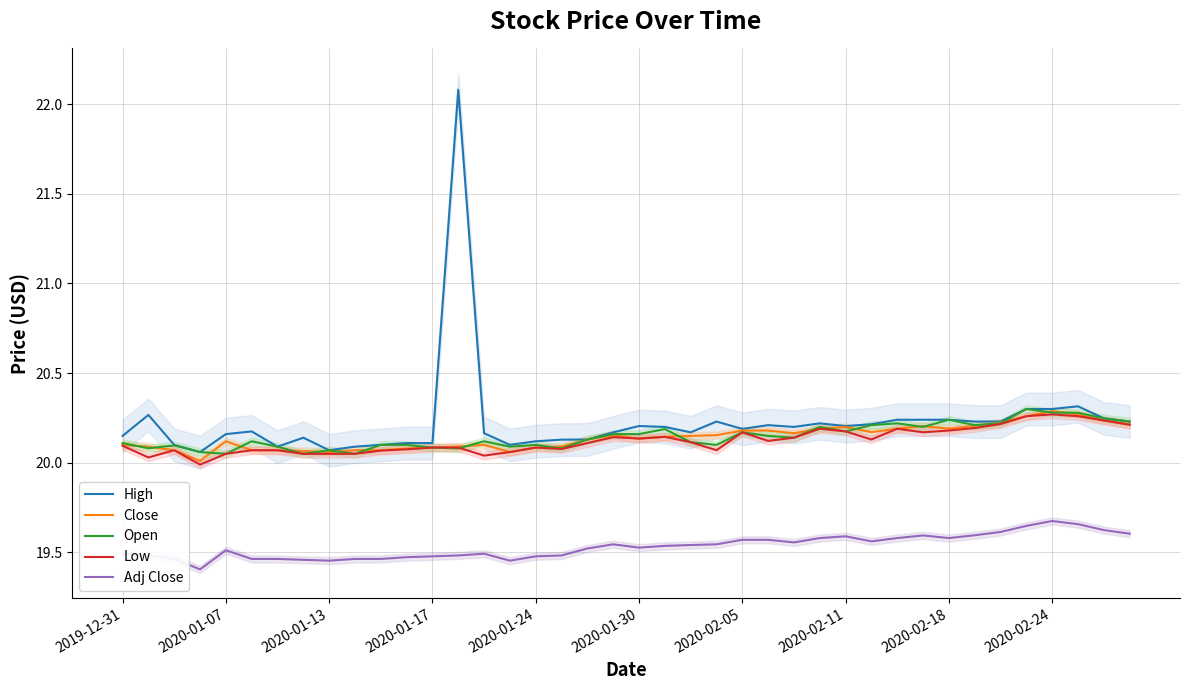

True or false: Close and Adj Close intersect in this chart.

False